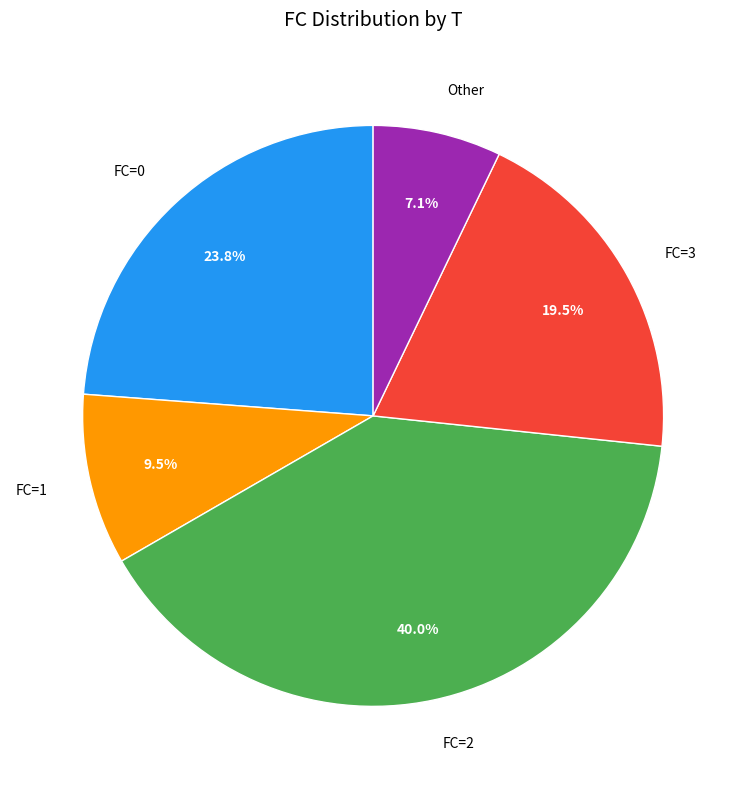

Combined, what portion of the pie is FC=1 and FC=3?

29.0%